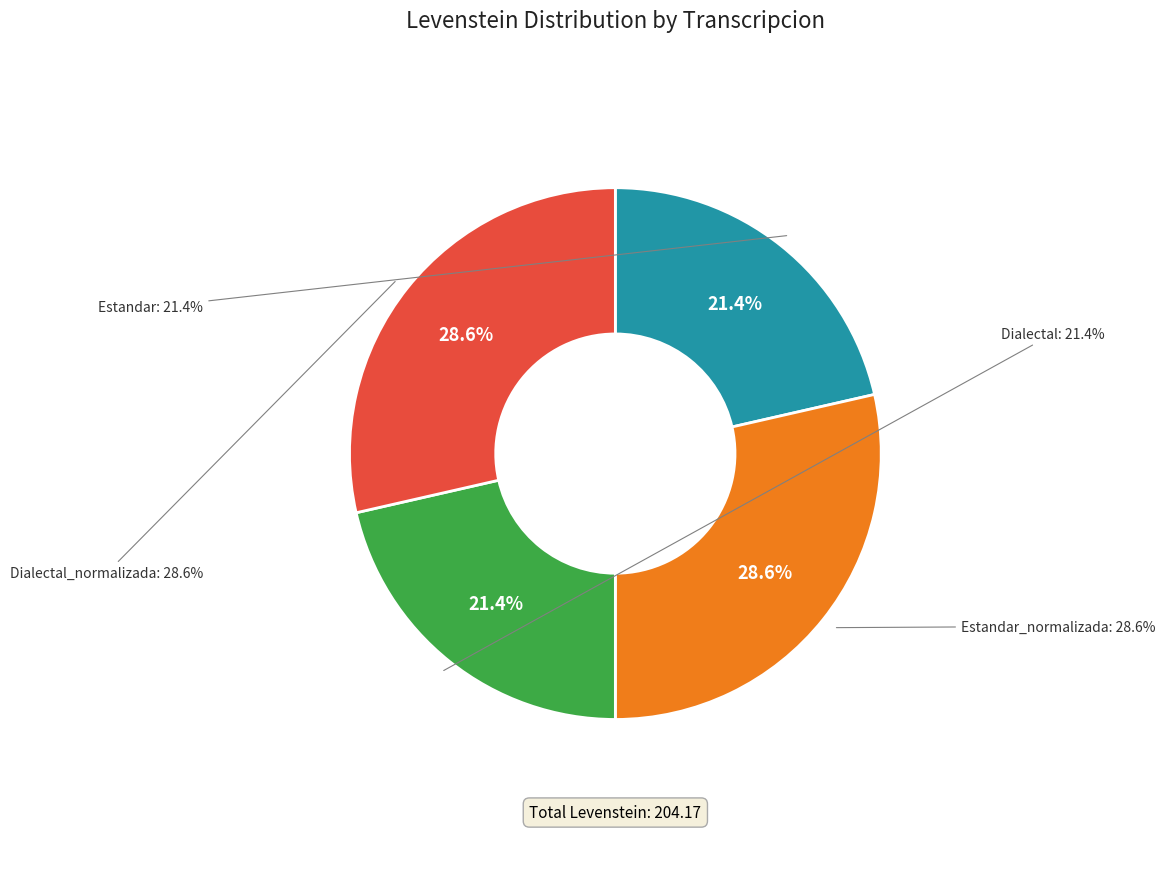

Which has a higher value, Dialectal_normalizada or Estandar?

Dialectal_normalizada